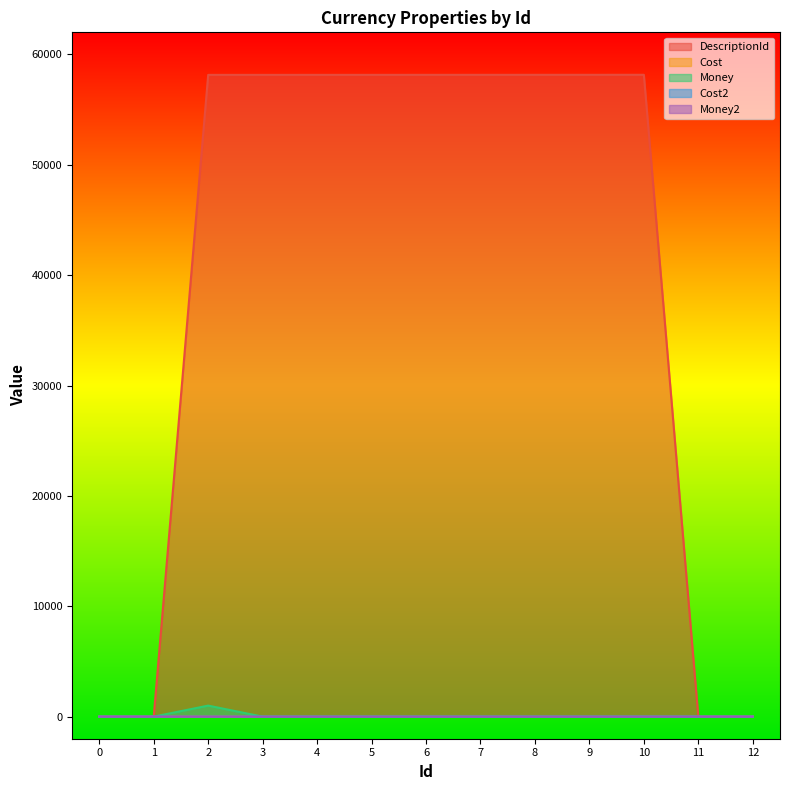

What are all the series names shown in the legend?

DescriptionId, Cost, Money, Cost2, Money2